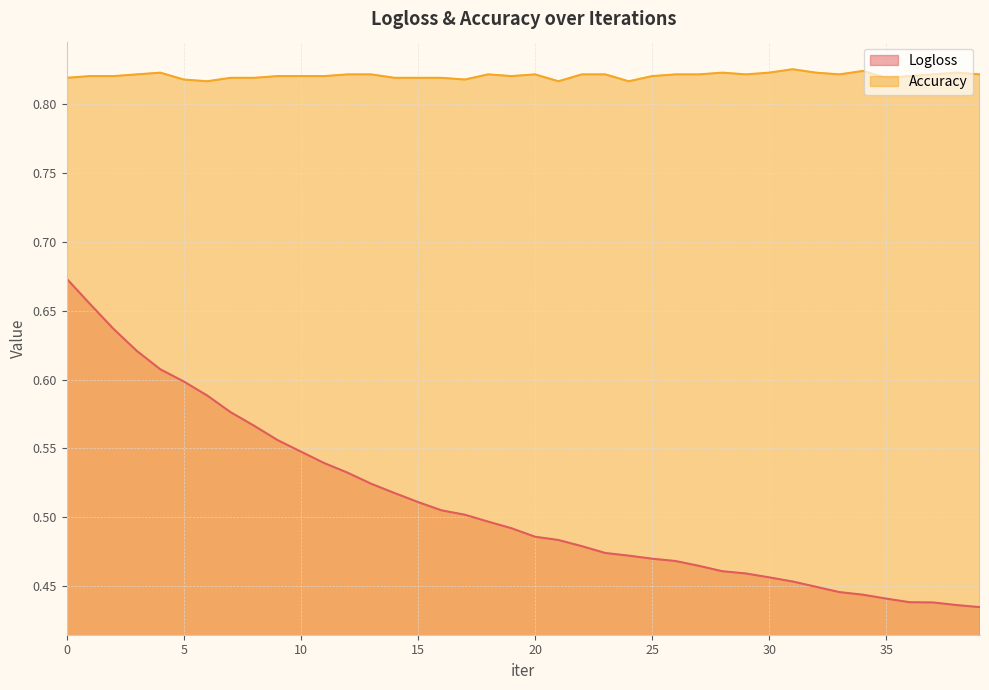

Which series has the largest total across all categories?

Accuracy